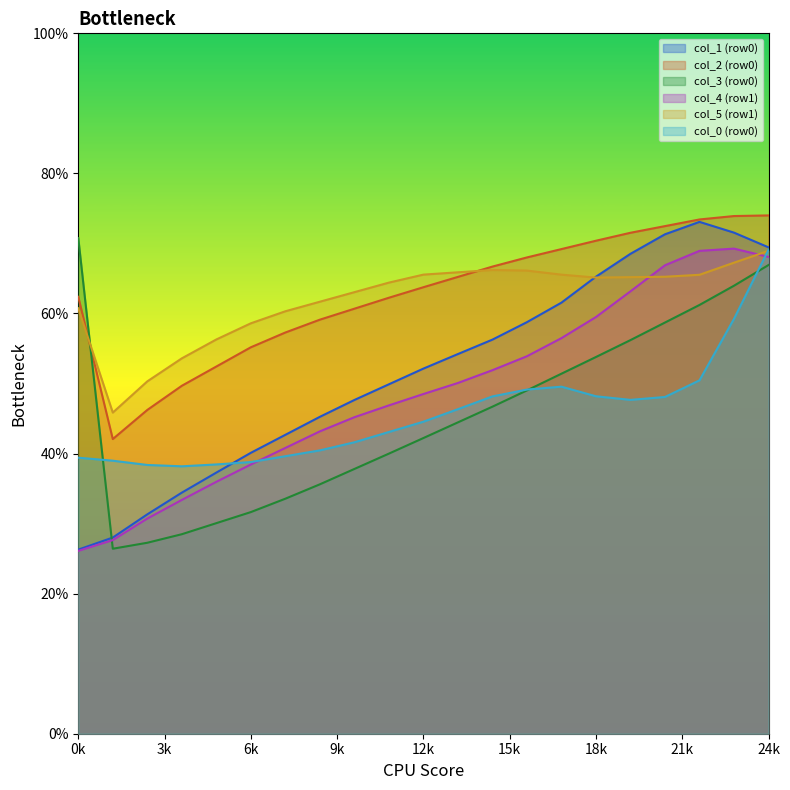

True or false: col_4 (row1) has a value of 64.5 at 12k.

False